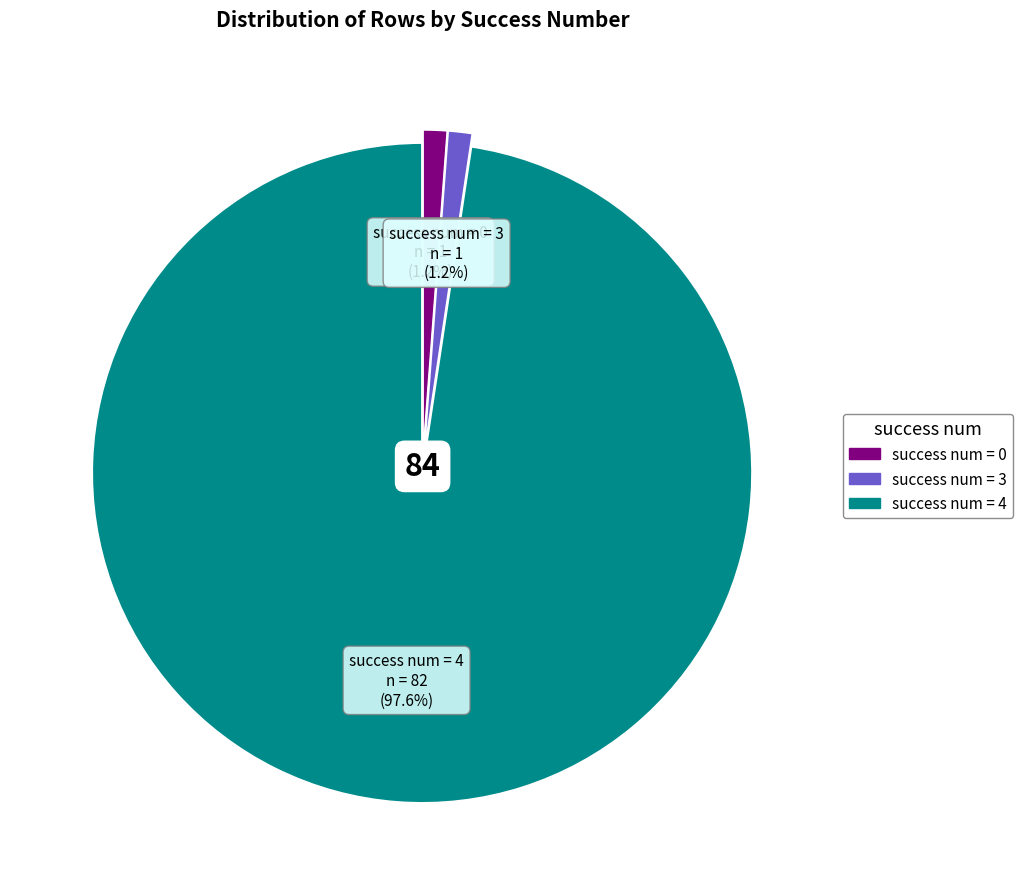

What is the largest slice in the pie chart?

success num = 4